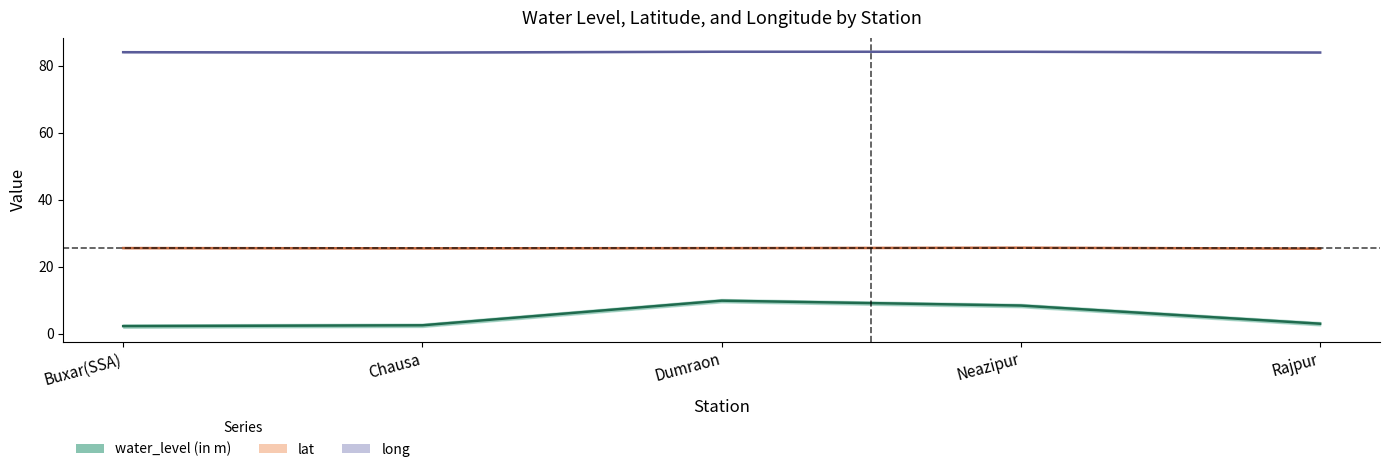

What is the value of the water_level (in m) point at the 2nd from the left?

2.5